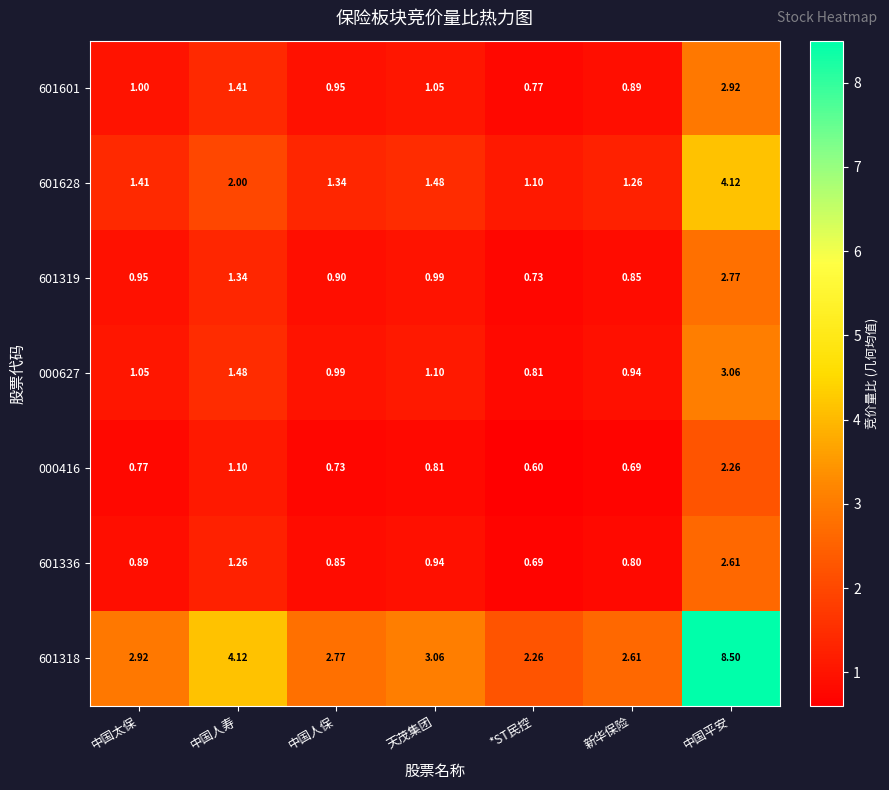

Rank the categories by 601601 value from lowest to highest.

*ST民控, 新华保险, 中国人保, 中国太保, 天茂集团, 中国人寿, 中国平安